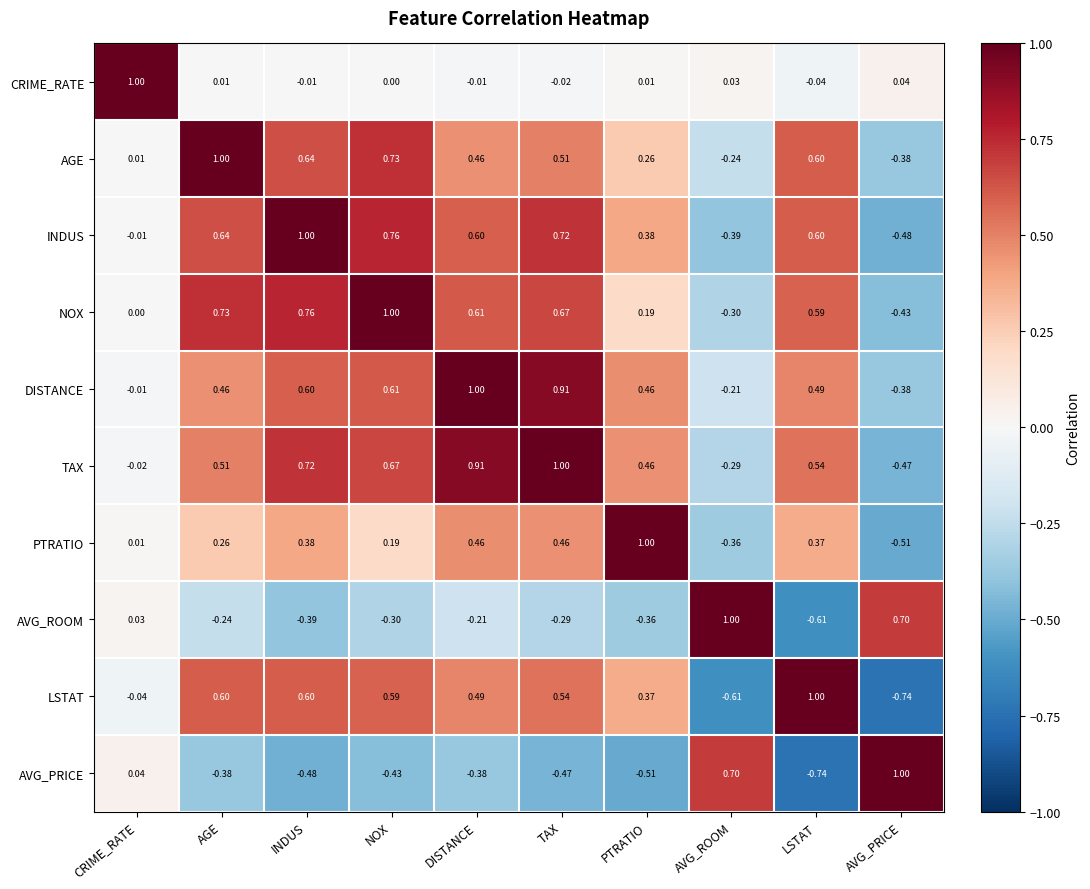

Which category has the highest value in the LSTAT series?

LSTAT